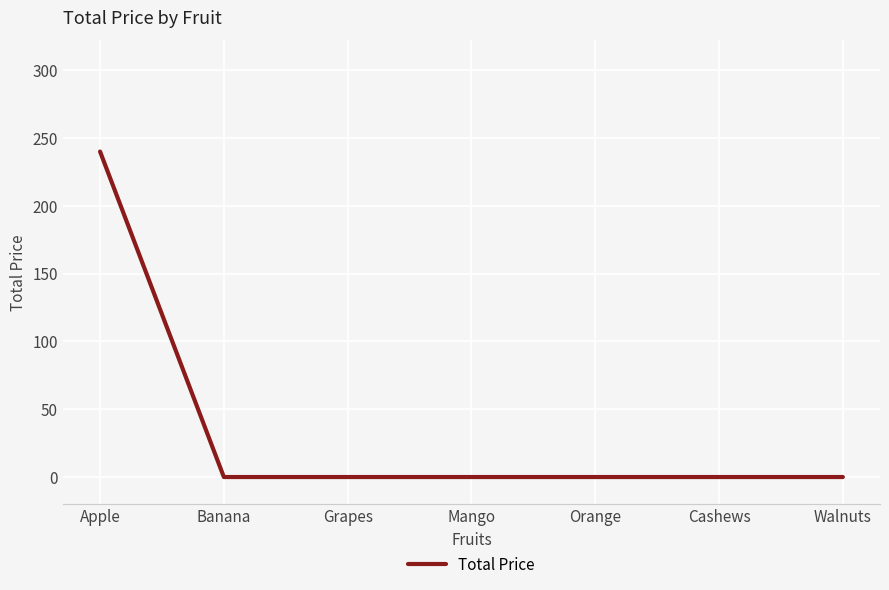

Read the value at Apple.

240